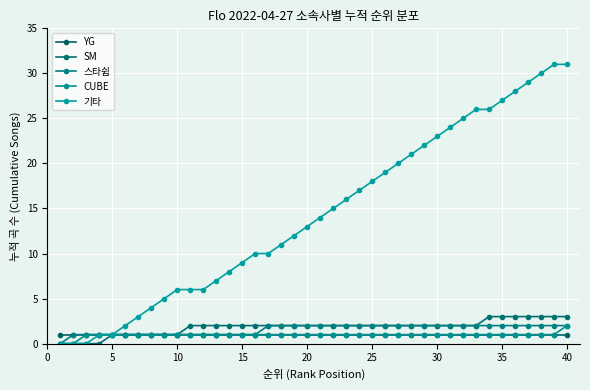

How many data points does each series have?

40